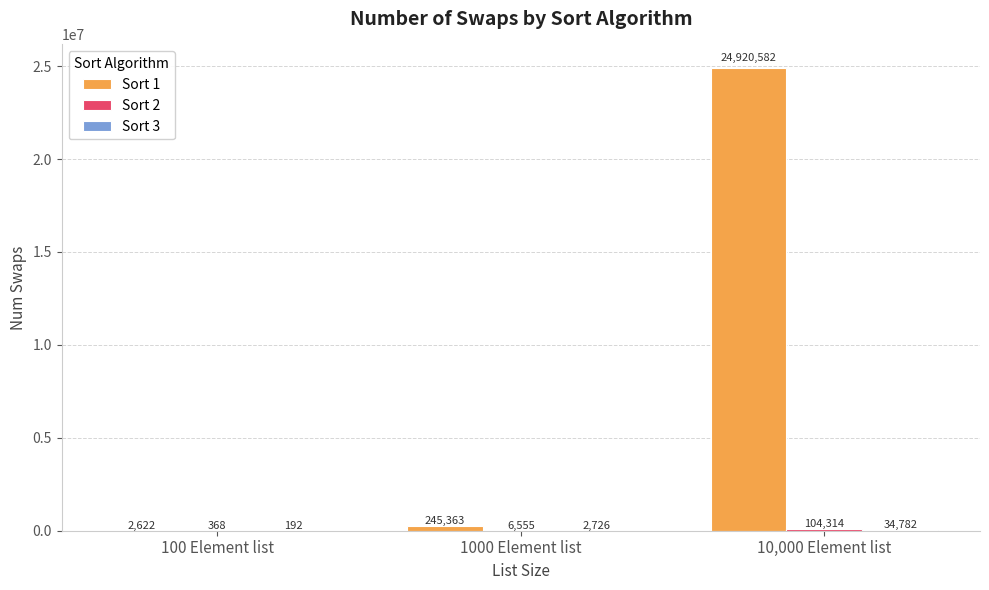

Count the number of data series in this chart.

3